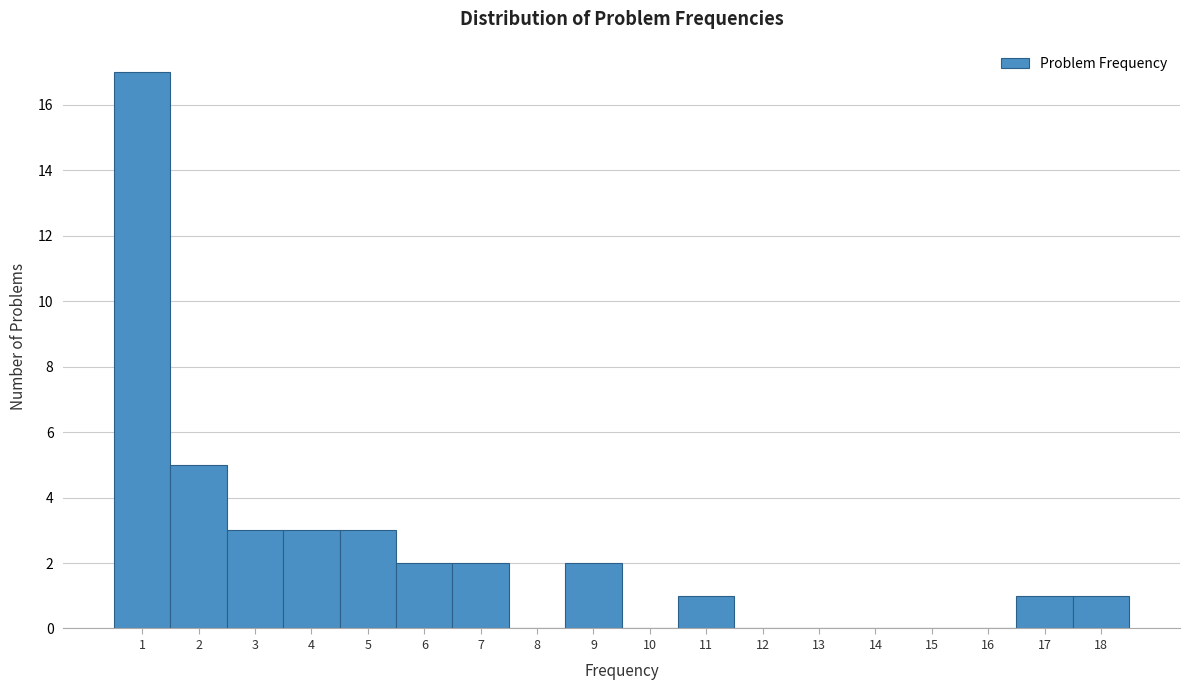

Reading left to right, list every bar in this chart as the range it spans on the x-axis followed by its height. The values are not printed on the chart, so give them approximately, as read against the axis.

0.5 to 1.5: 17
1.5 to 2.5: 5
2.5 to 3.5: 3
3.5 to 4.5: 3
4.5 to 5.5: 3
5.5 to 6.5: 2
6.5 to 7.5: 2
7.5 to 8.5: 0
8.5 to 9.5: 2
9.5 to 10.5: 0
10.5 to 11.5: 1
11.5 to 12.5: 0
12.5 to 13.5: 0
13.5 to 14.5: 0
14.5 to 15.5: 0
15.5 to 16.5: 0
16.5 to 17.5: 1
17.5 to 18.5: 1